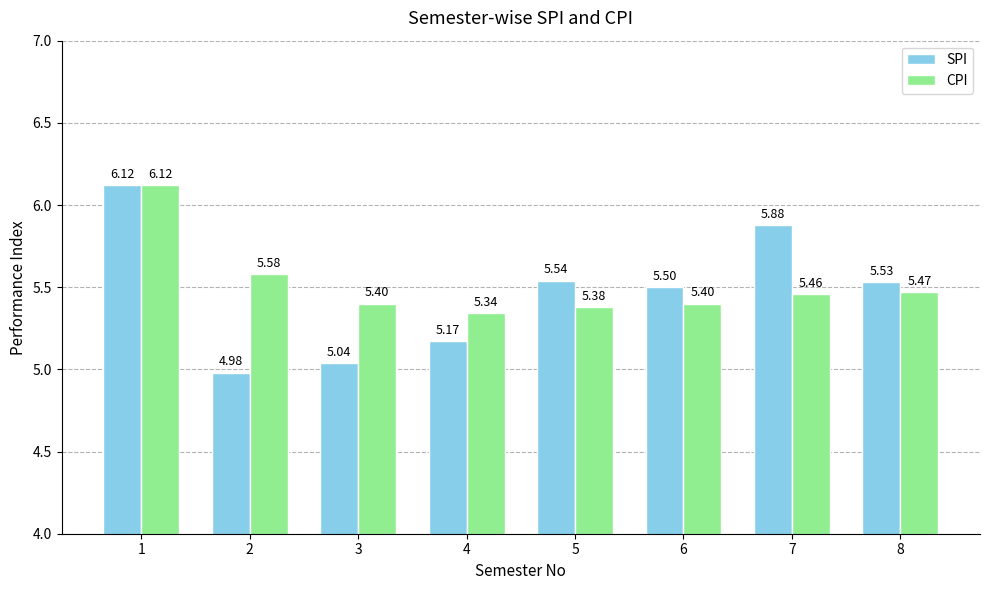

What is the sum of all SPI values?

43.8